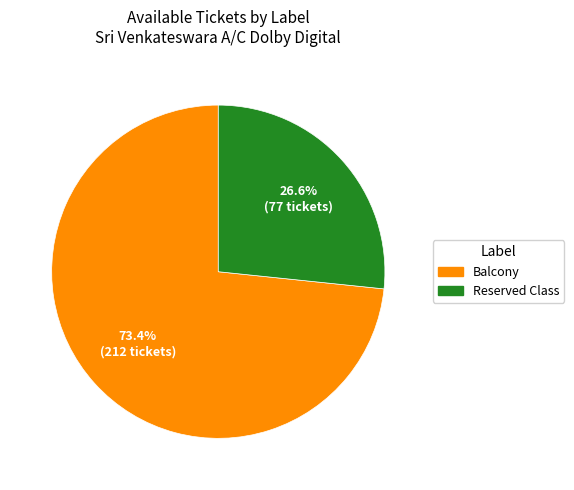

To the nearest percent, what is the difference between the Balcony and Reserved Class slice percentages?

47%